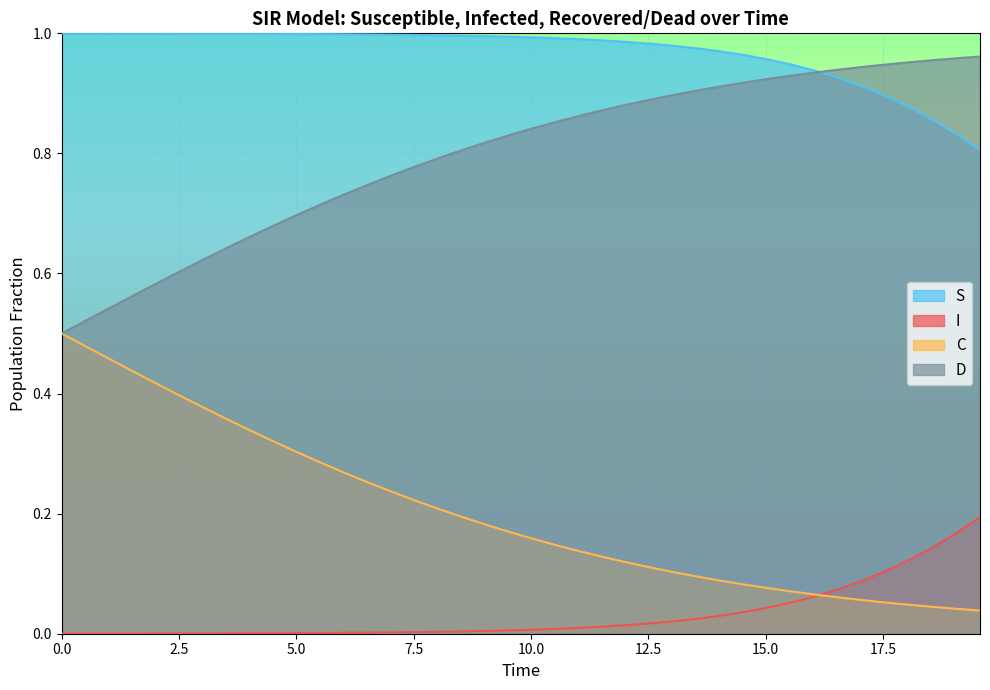

True or false: D and I intersect in this chart.

False